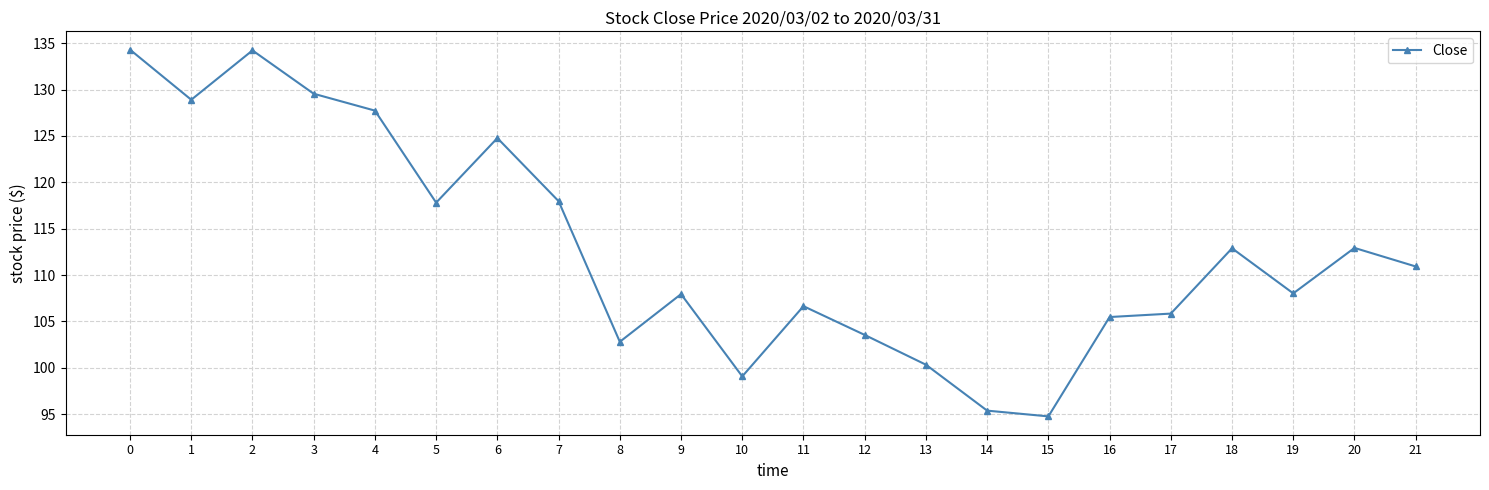

What is the sum of all values?

2481.9